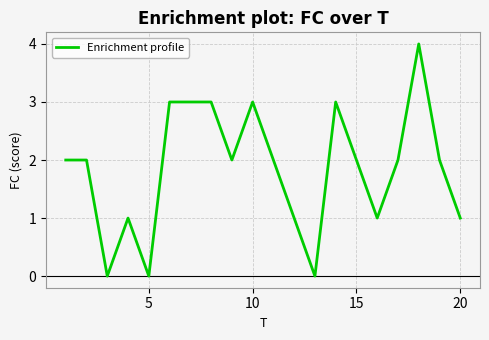

What is the difference between the maximum and minimum values?

4